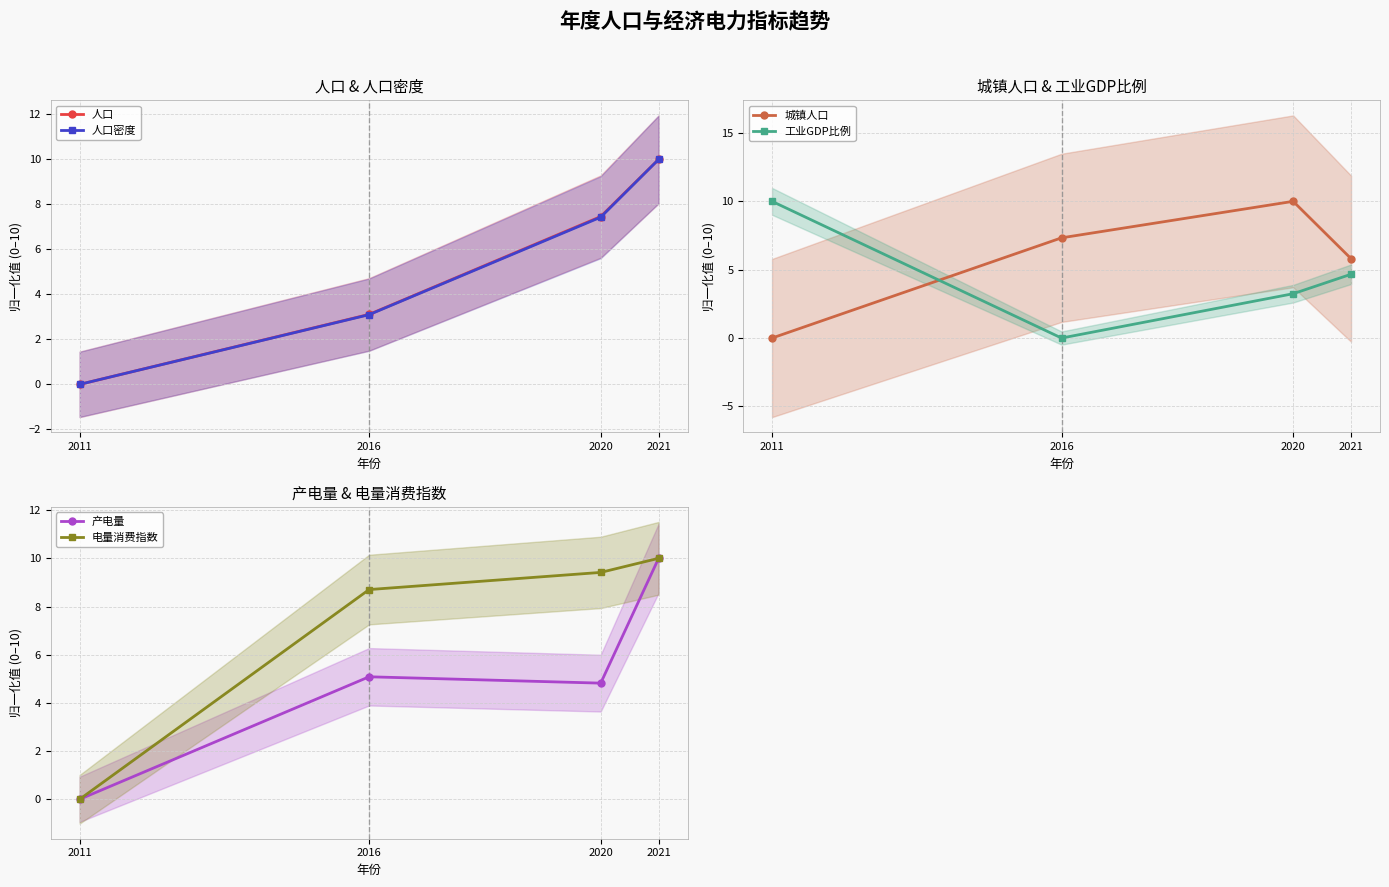

The value of 城镇人口 at 2011 is 0.0. True or false?

True